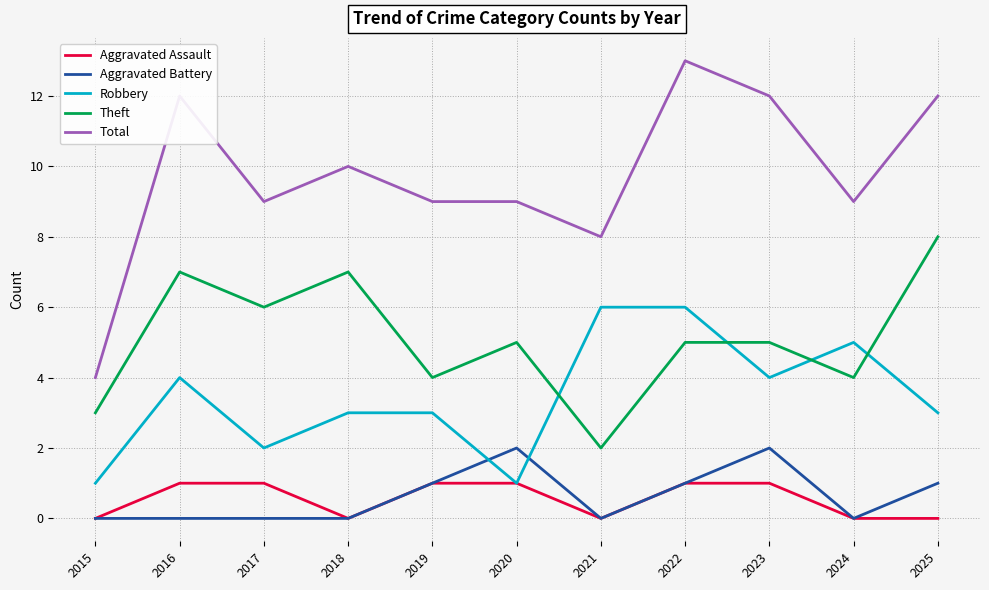

What is the difference between the Theft values at 2018 and 2021?

5